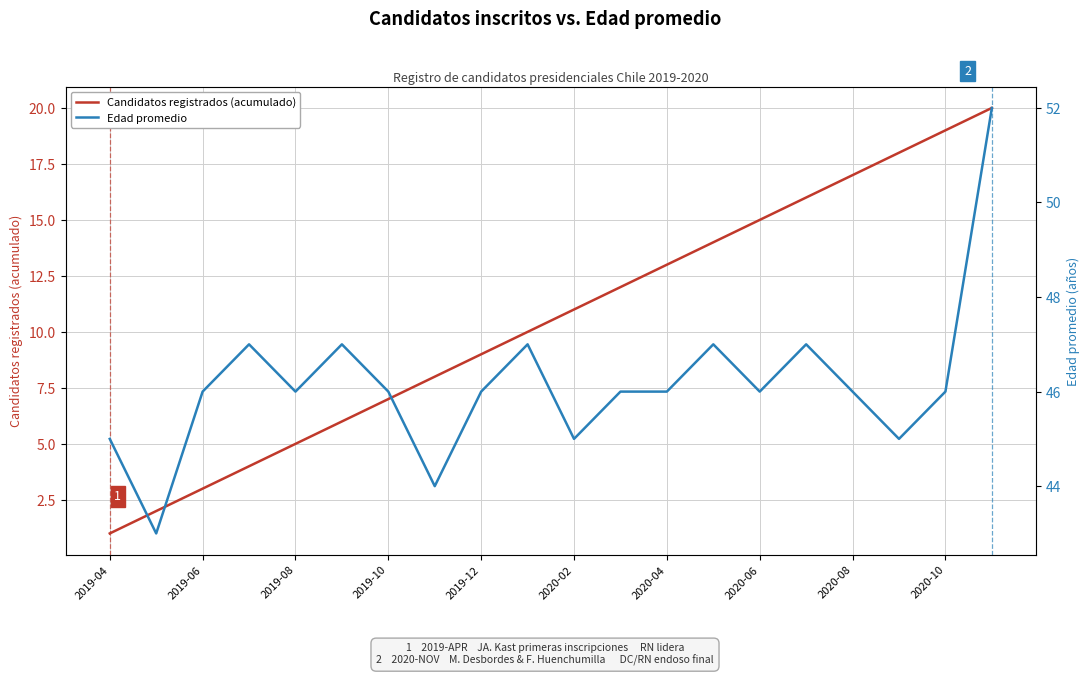

At how many categories does at least one series exceed 23?

20